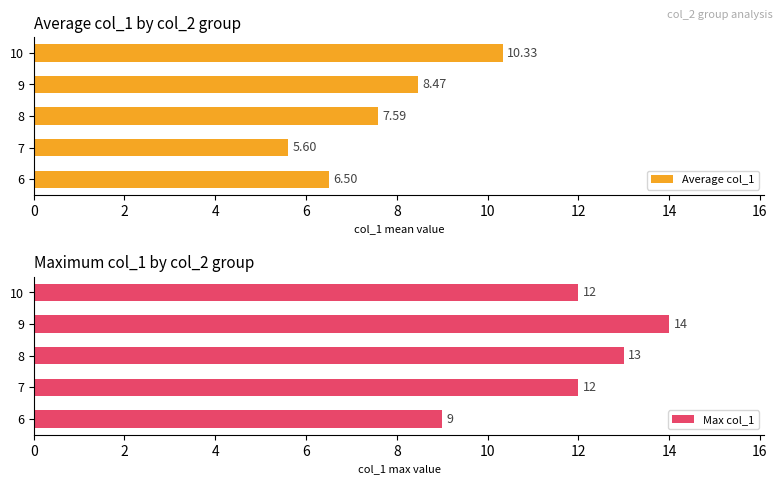

What is the difference between the maximum and minimum values in the Average col_1 series?

4.7